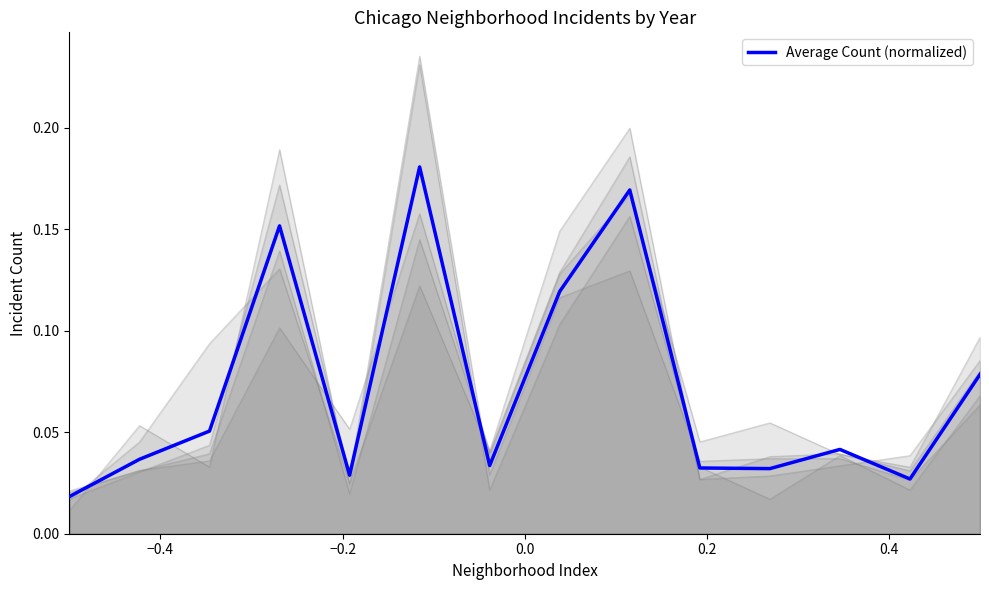

What is the maximum value shown in the chart?

0.2